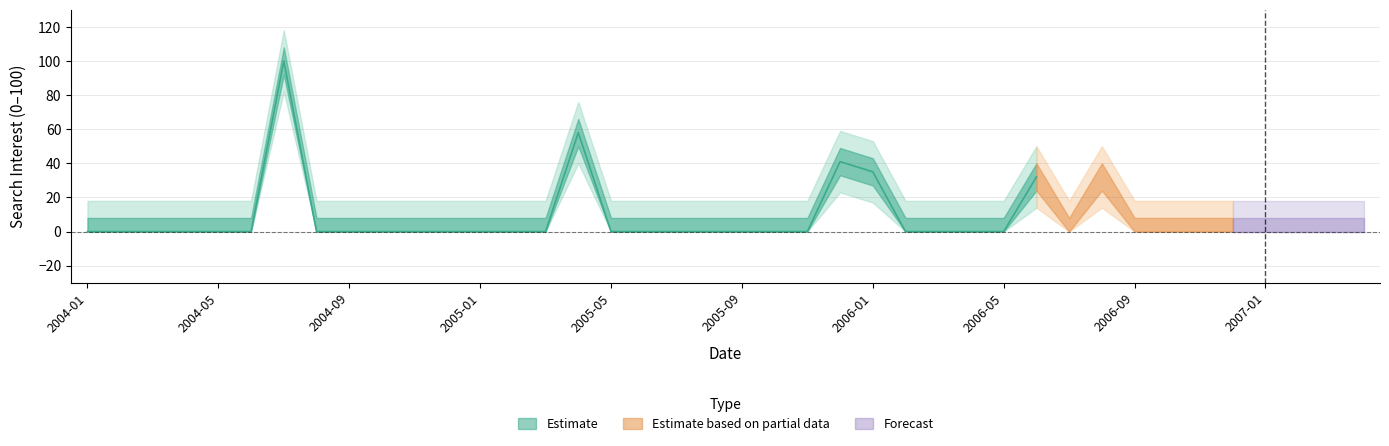

How many lines are shown in the chart?

1